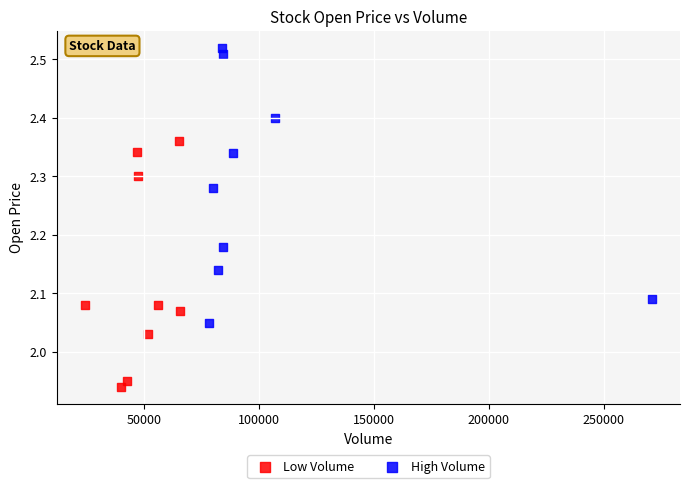

Which series contains the lowest Y value?

Low Volume